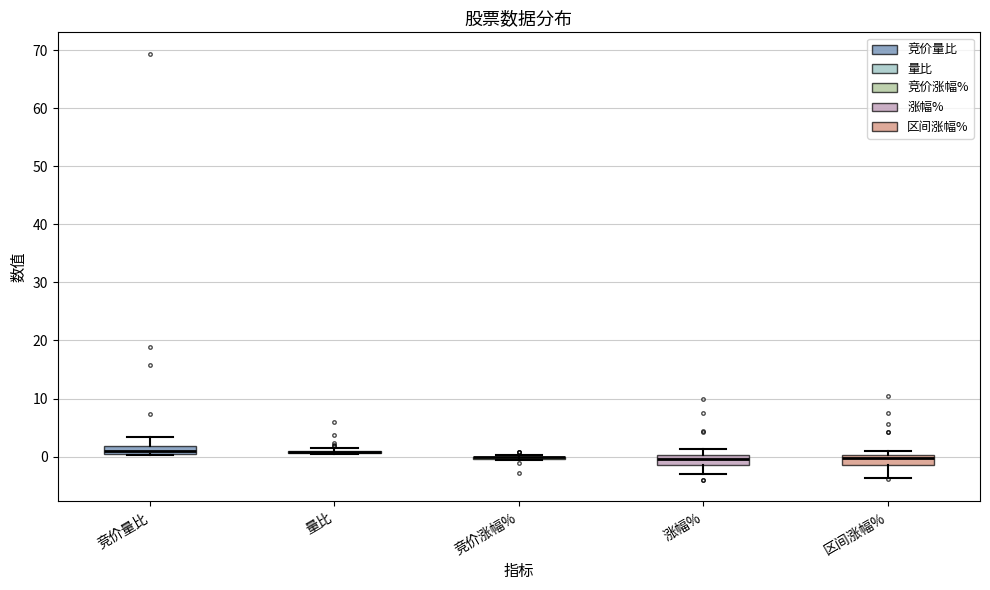

Where does the lower whisker of the box for 区间涨幅% end on the y-axis? The values are not printed on the chart, so give them approximately, as read against the axis.

-4